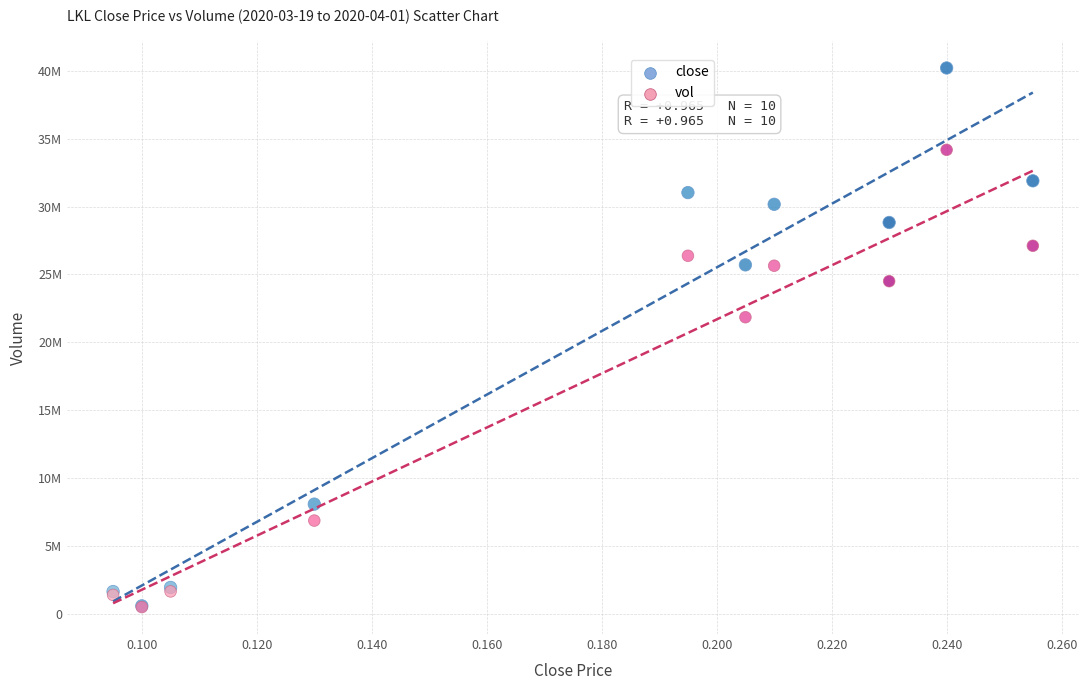

Which series contains the highest Y value?

close